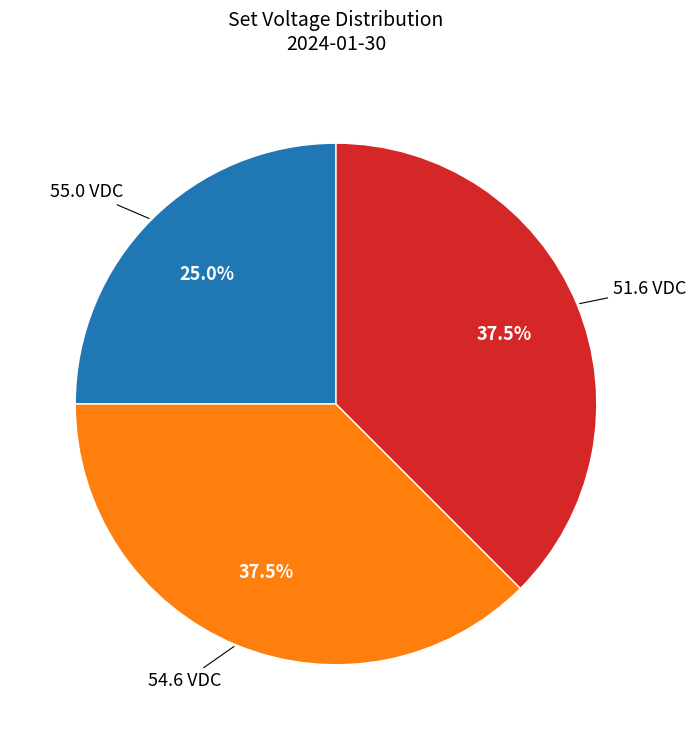

Is there a majority slice in this chart?

No